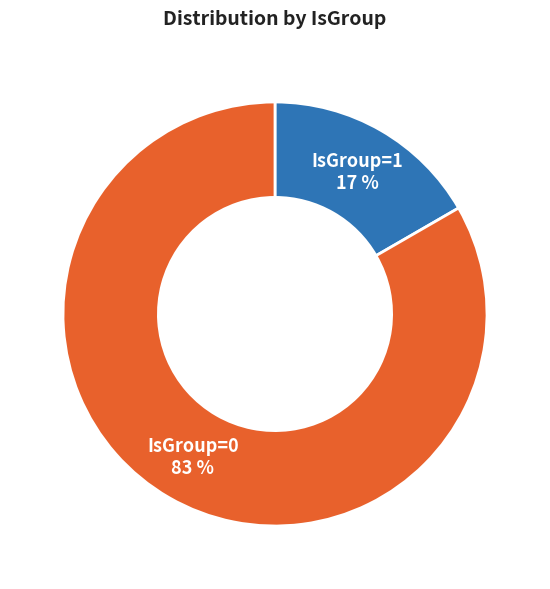

Is there any slice that represents more than half of the pie?

Yes